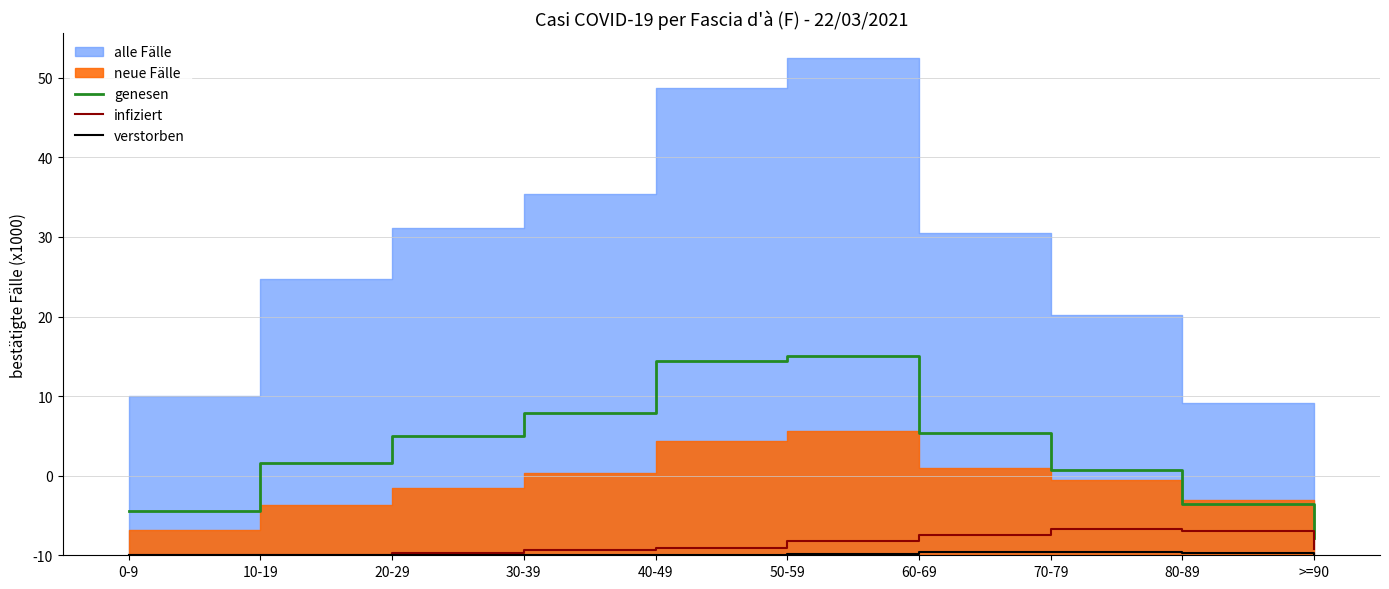

Which category has the highest value in the genesen series?

50-59